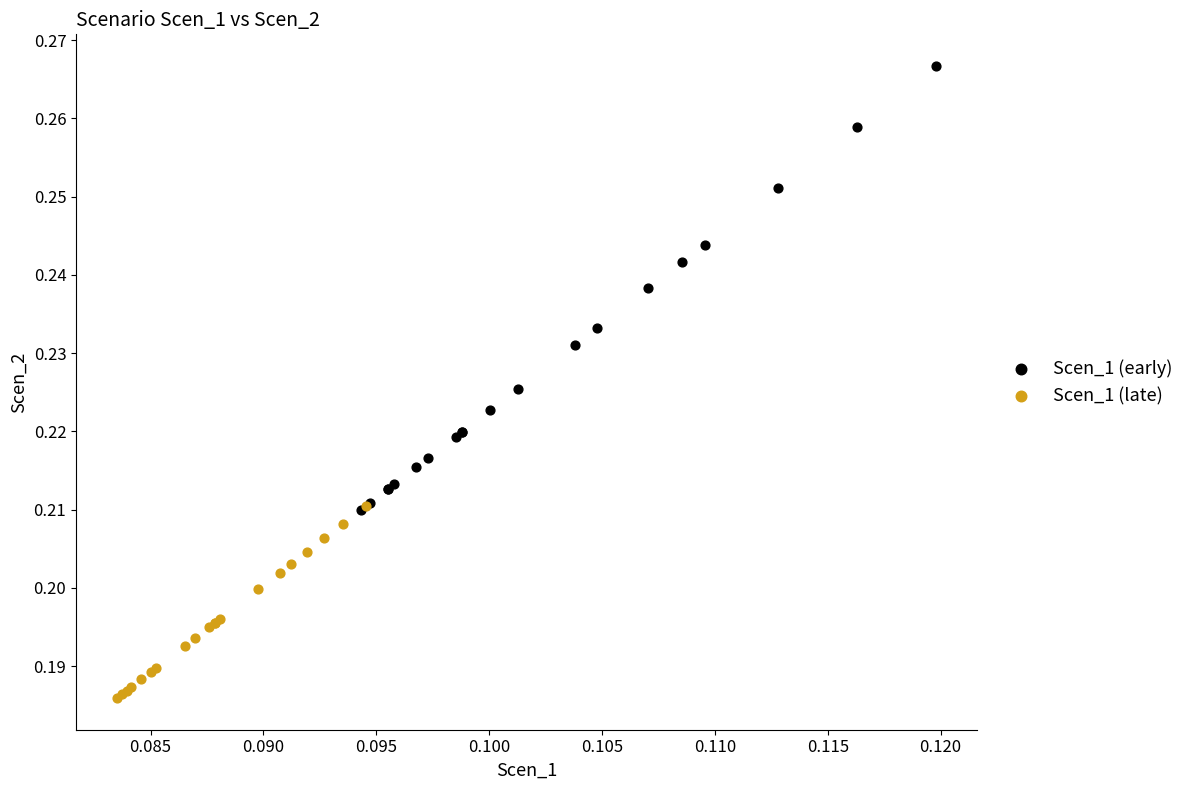

What are all the series names shown in the legend?

Scen_1 (early), Scen_1 (late)